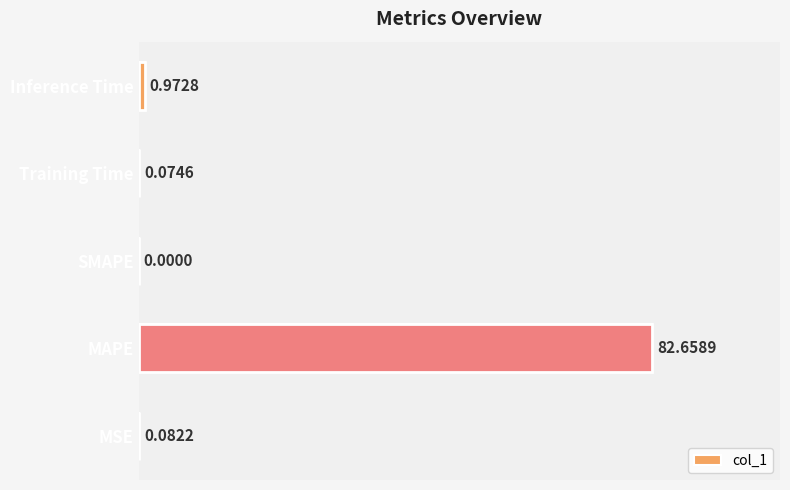

Reading right to left, what are all the values shown in this chart?

1.0	0.1	0.0	82.7	0.1